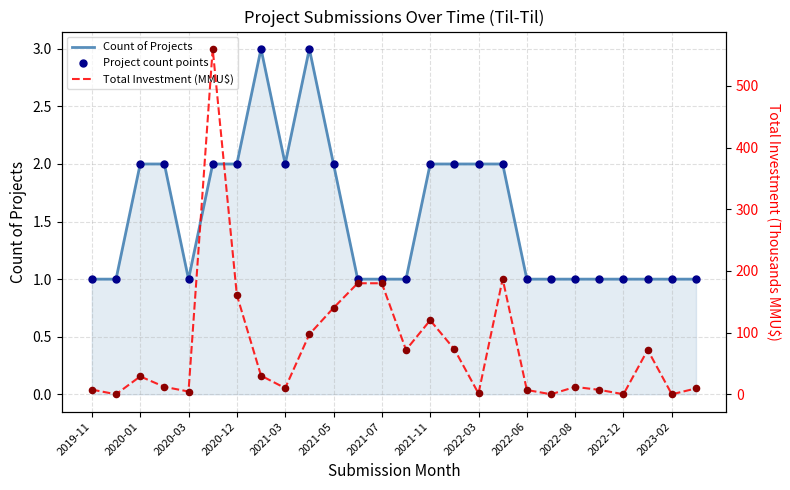

Which series contains the lowest Y value?

Total Investment (MMU$)